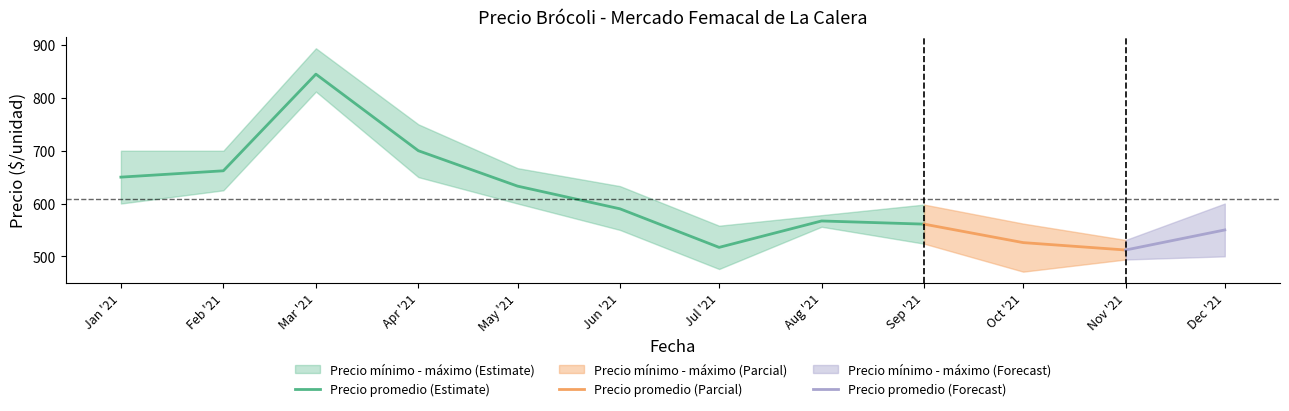

At which label does Precio minimo reach its minimum?

2021-10